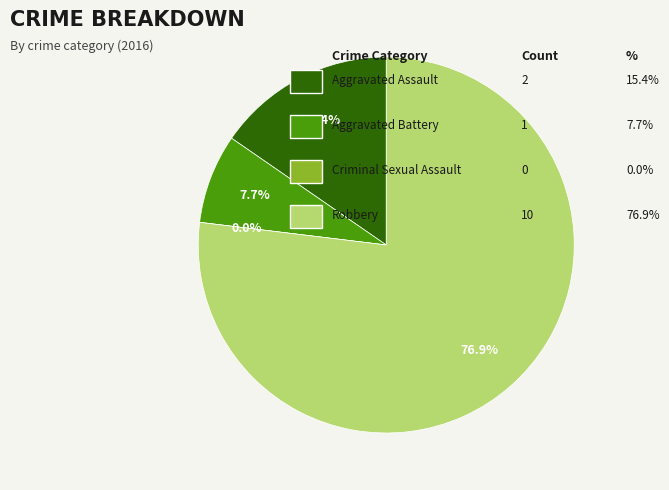

The Aggravated Assault slice represents 15% of the pie. True or false?

True